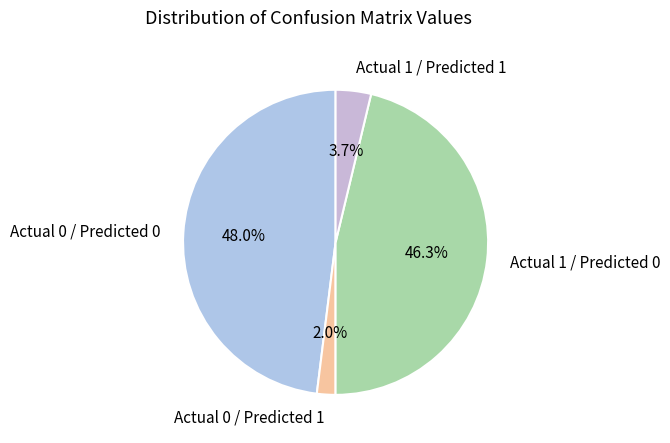

How many slices are in this pie chart?

4